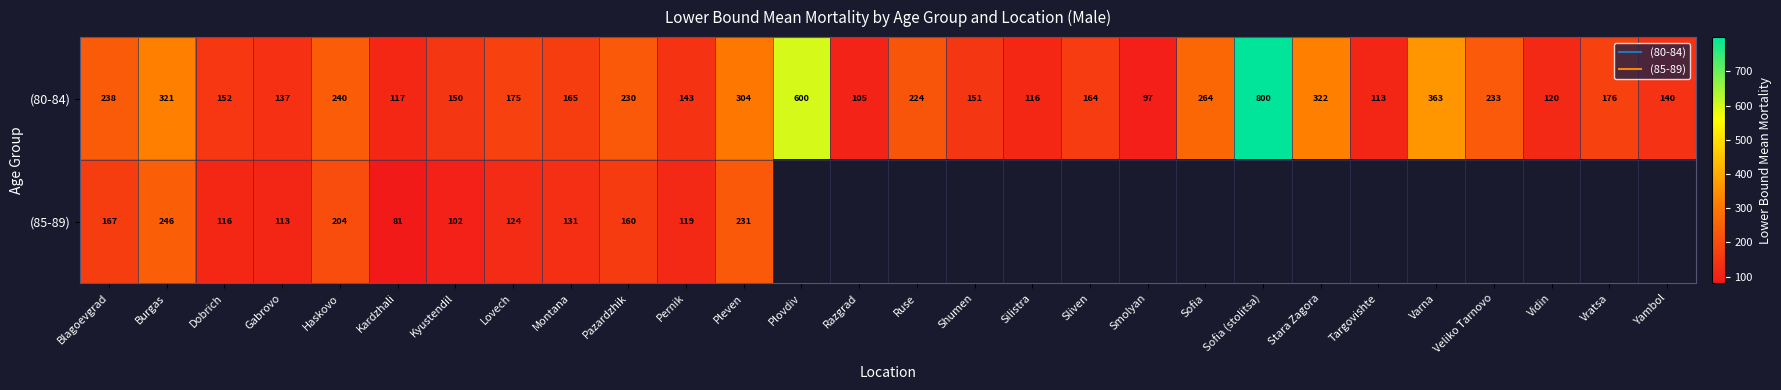

How many values in (85-89) are above zero?

12